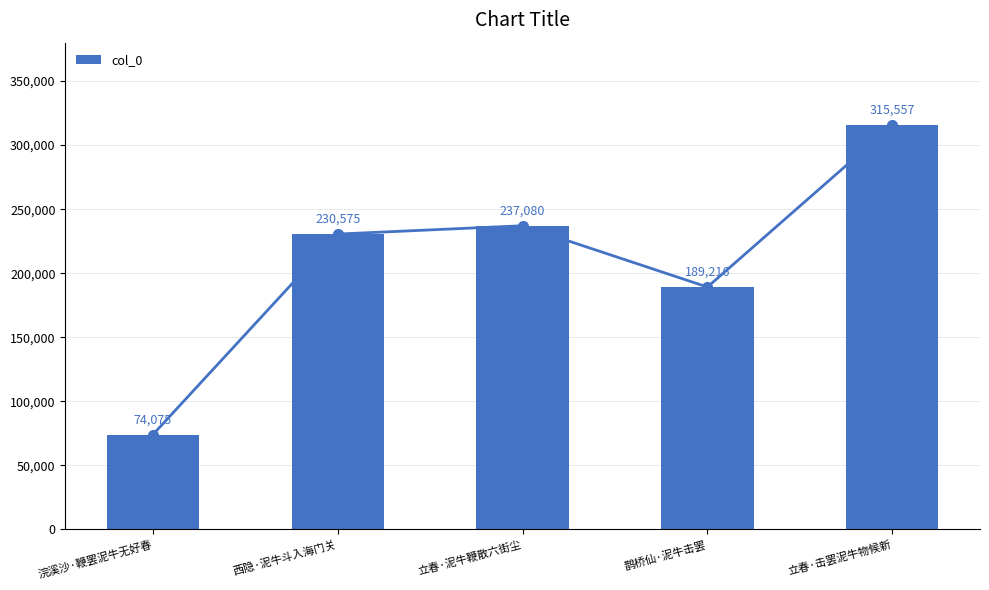

Rank the categories by value from lowest to highest.

浣溪沙·鞭罢泥牛无好春, 鹊桥仙·泥牛击罢, 西隐·泥牛斗入海门关, 立春·泥牛鞭散六街尘, 立春·击罢泥牛物候新